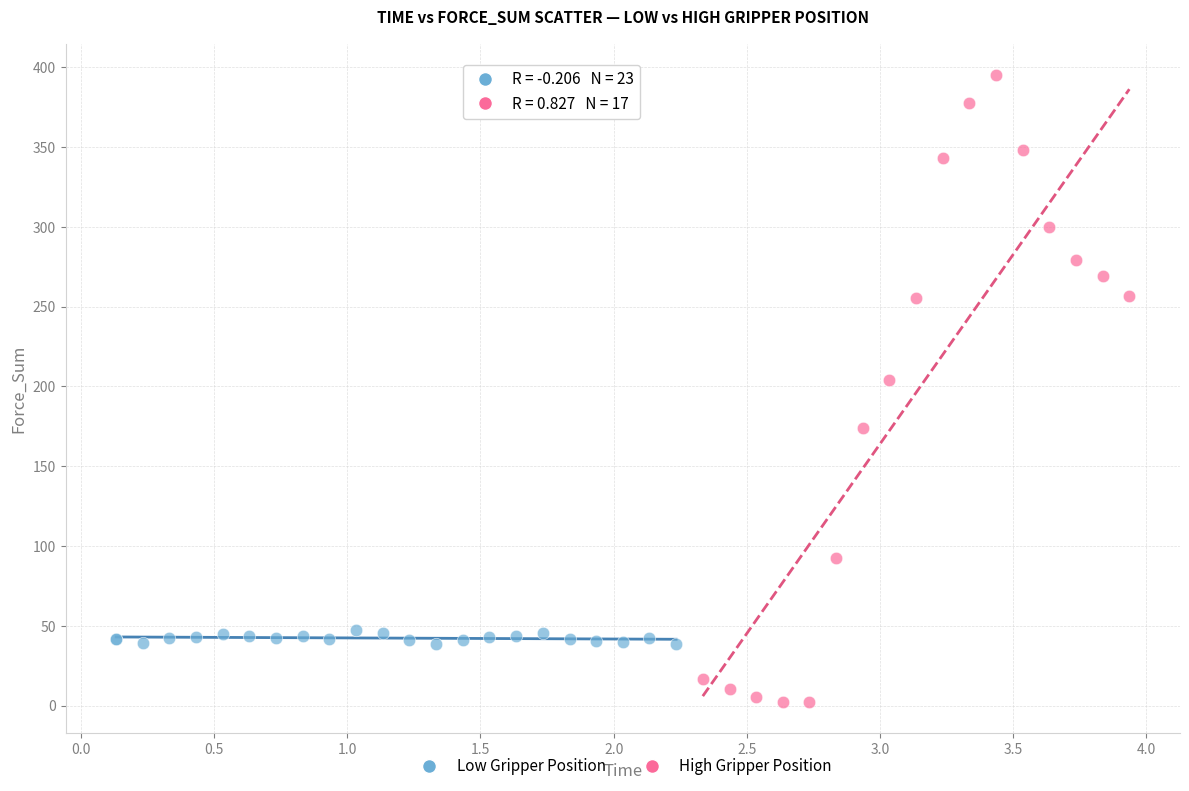

Which series has the widest spread of Y values?

High Gripper Position